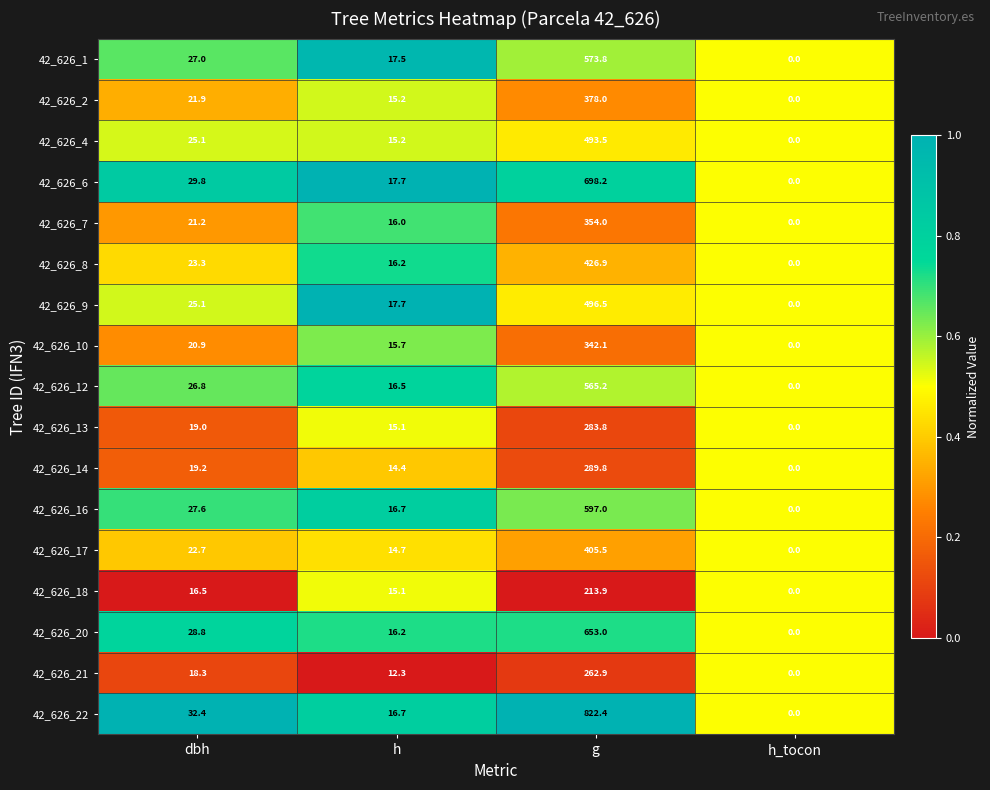

The 42_626_13 series shows 15.1 at h. True or false?

True